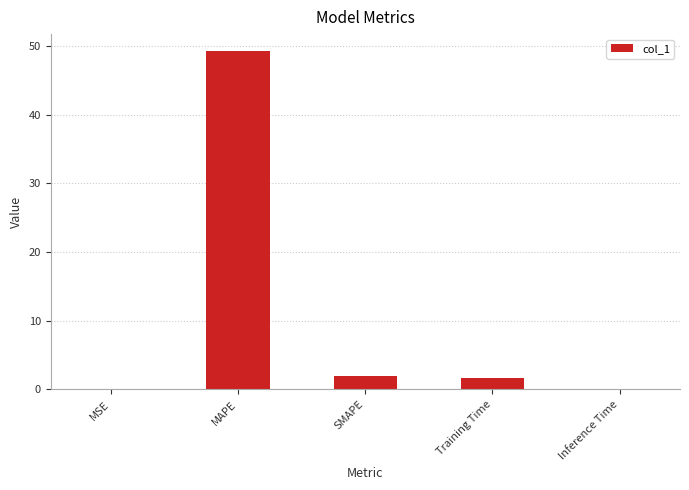

What is the difference between the values at Training Time and Inference Time?

1.7